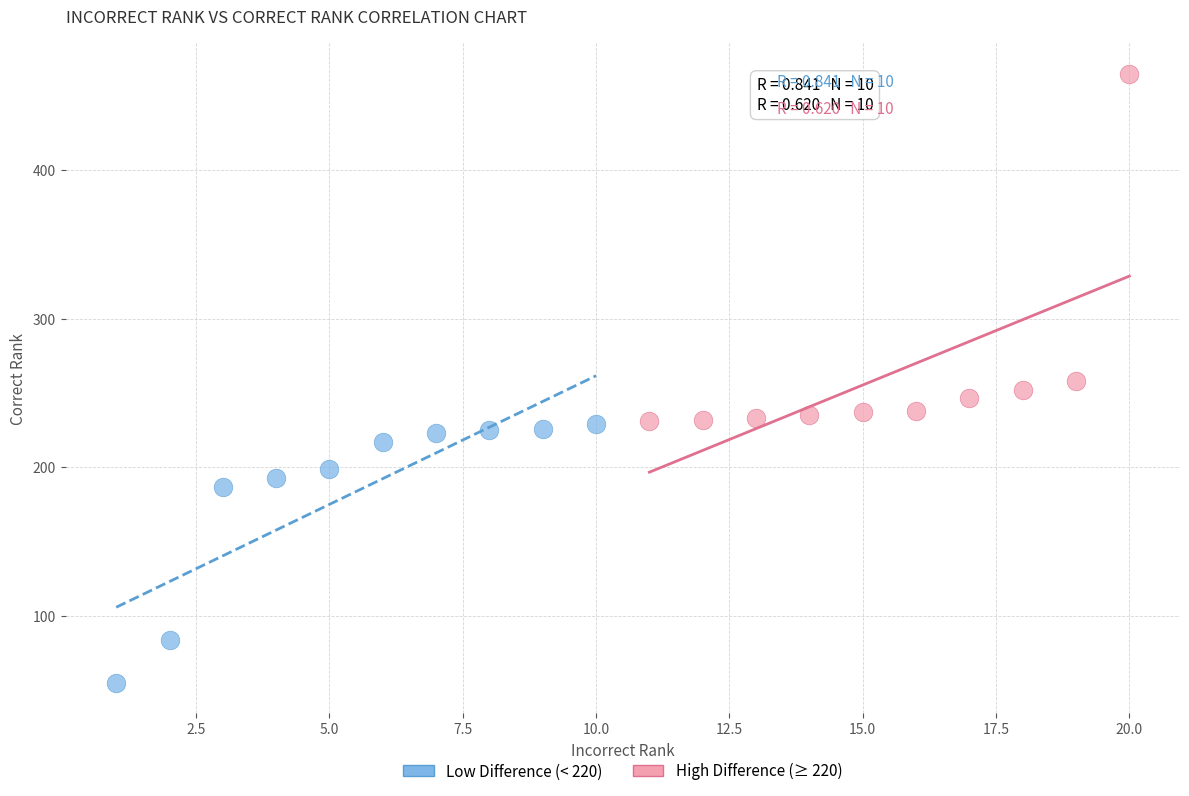

Which series reaches the minimum Y coordinate?

Low Difference (< 220)